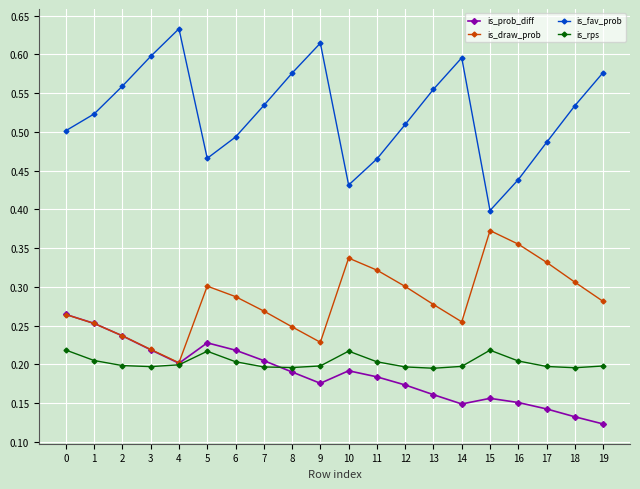

What is the total value across all series at 13?

1.2